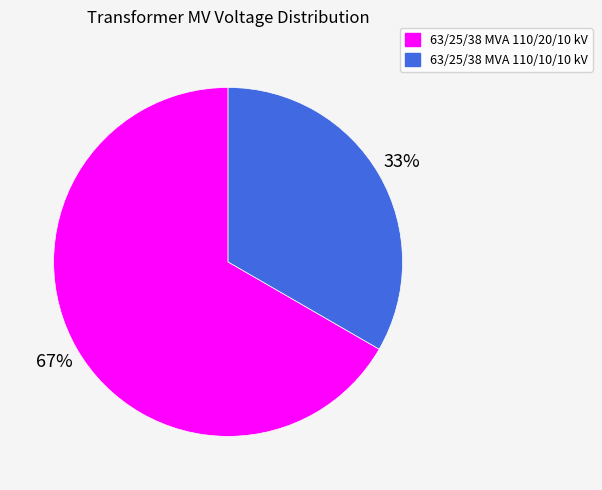

How many segments does this pie chart have?

2